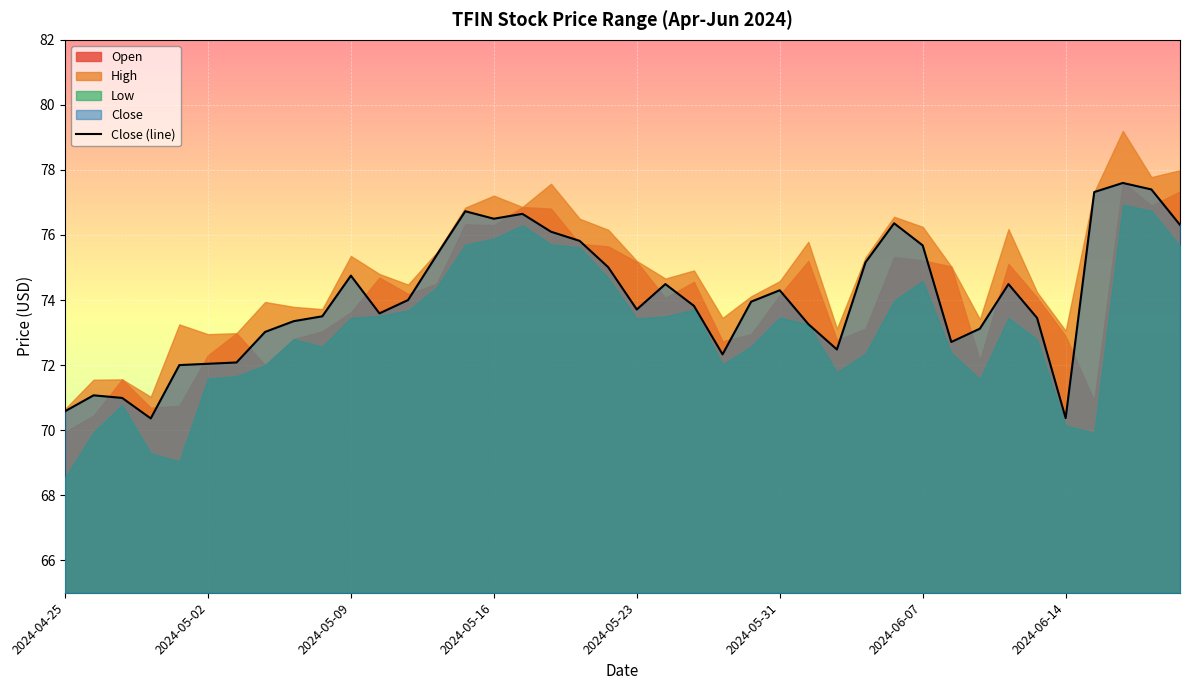

What is the highest value of the Close (line) series?

77.6